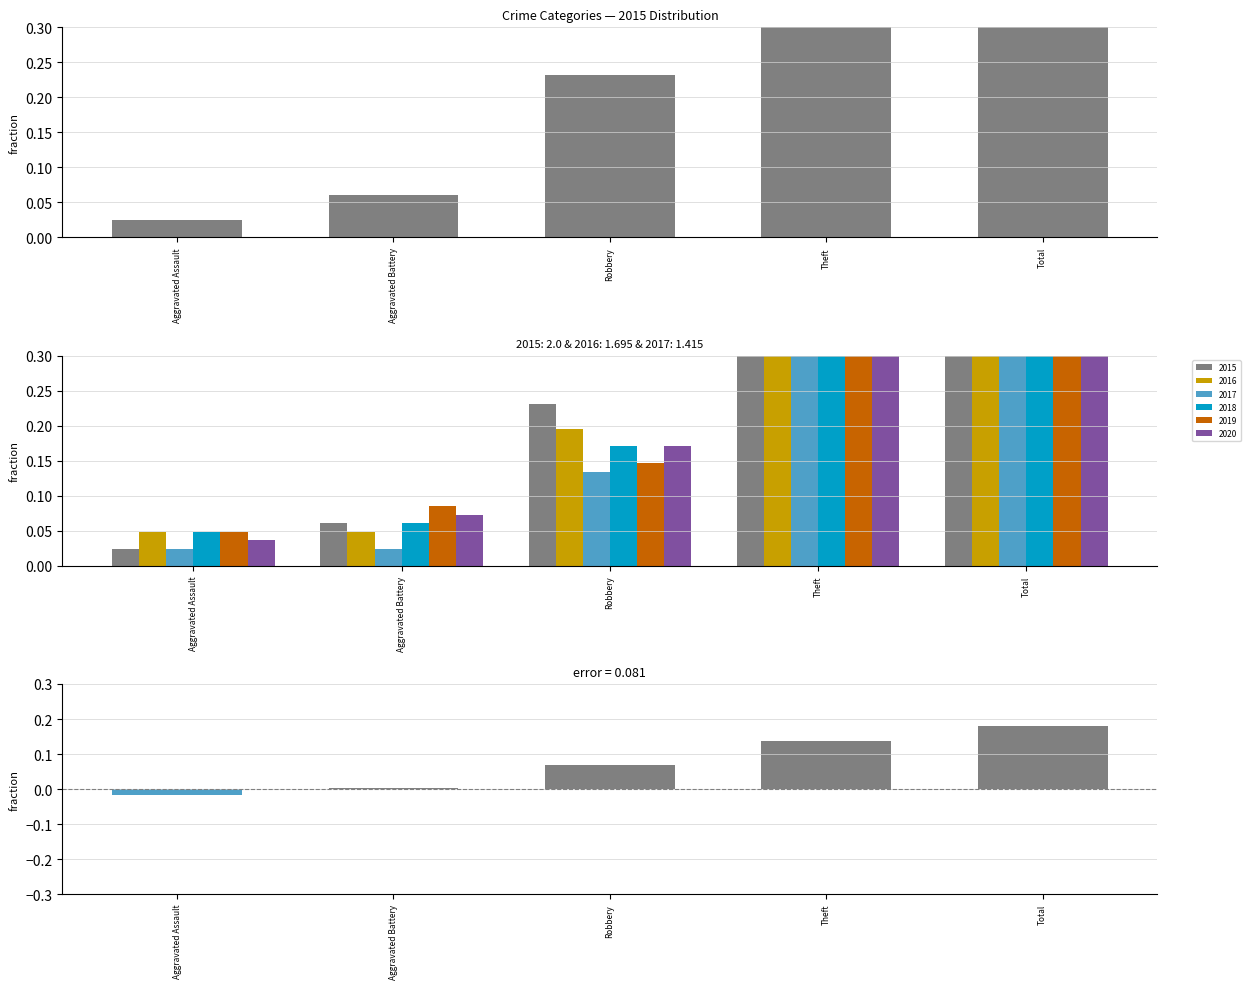

Which series changed the most between Aggravated Assault and Aggravated Battery?

2019